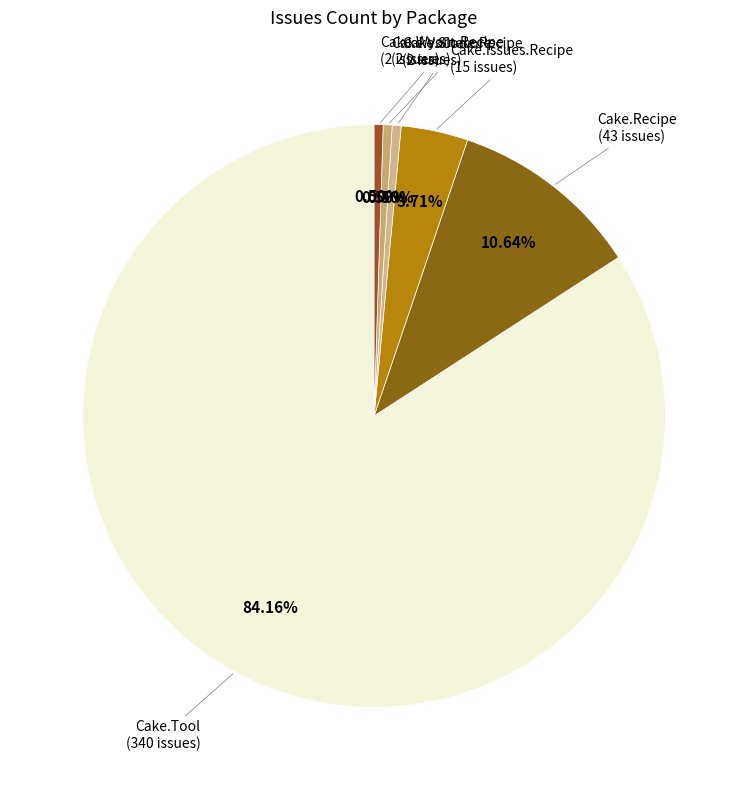

To the nearest percent, what is the average slice percentage?

17%